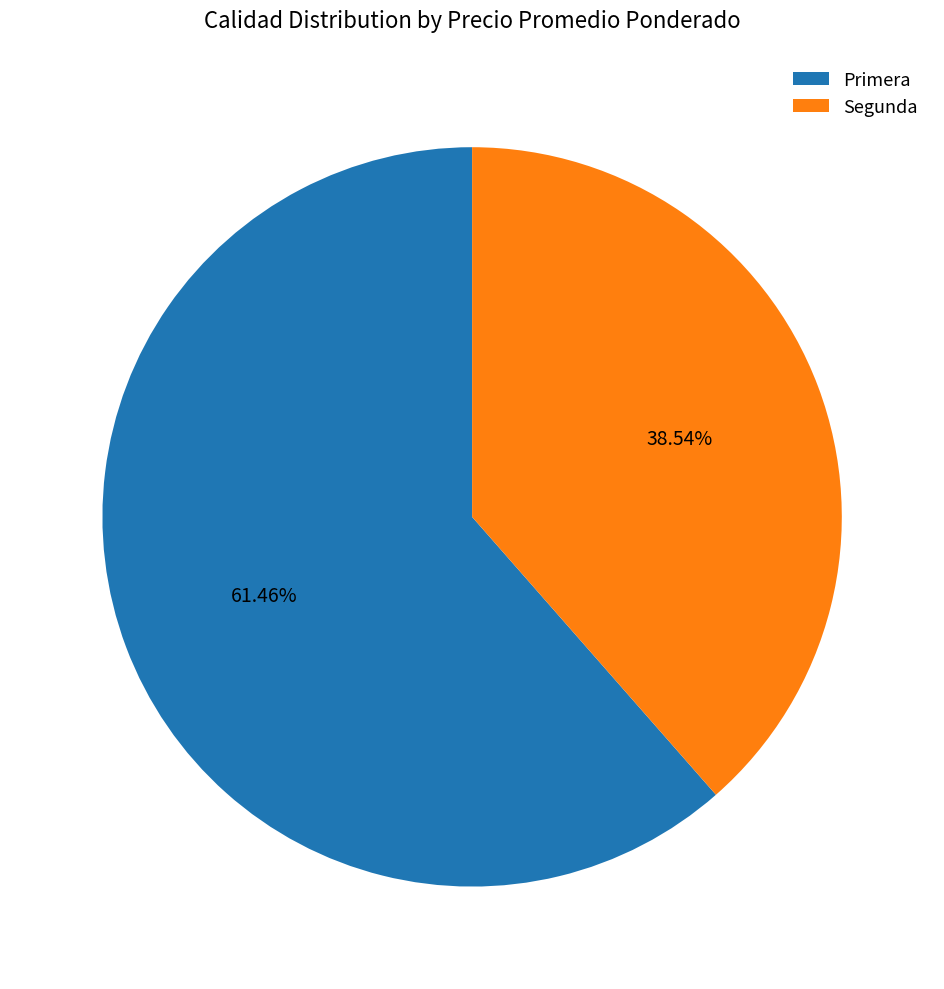

Which slice is the smallest?

Segunda